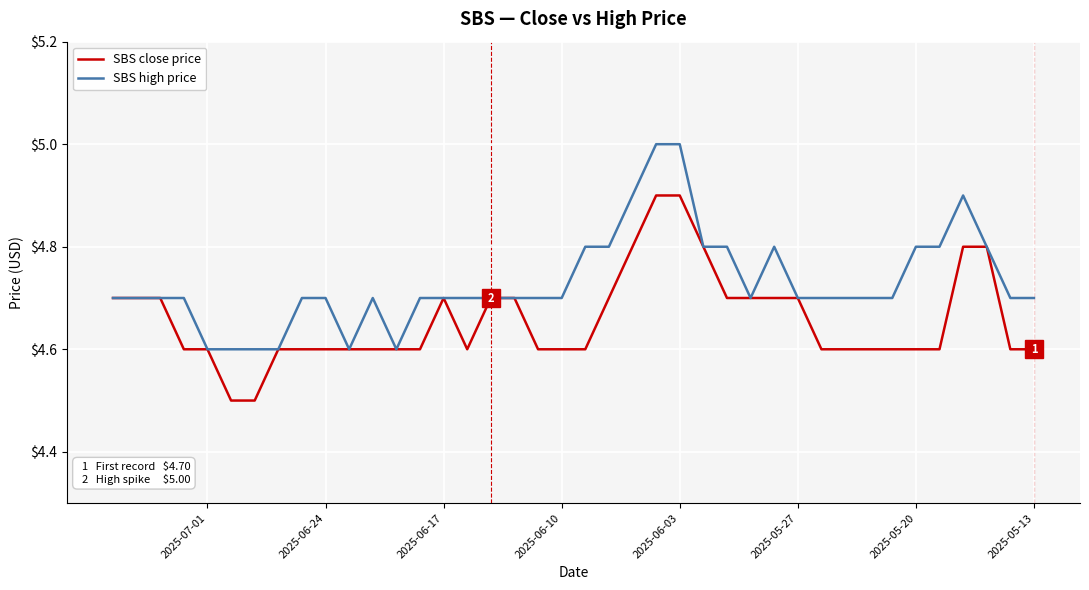

Is it true that SBS close price equals 4.6 at 2025-05-13?

True